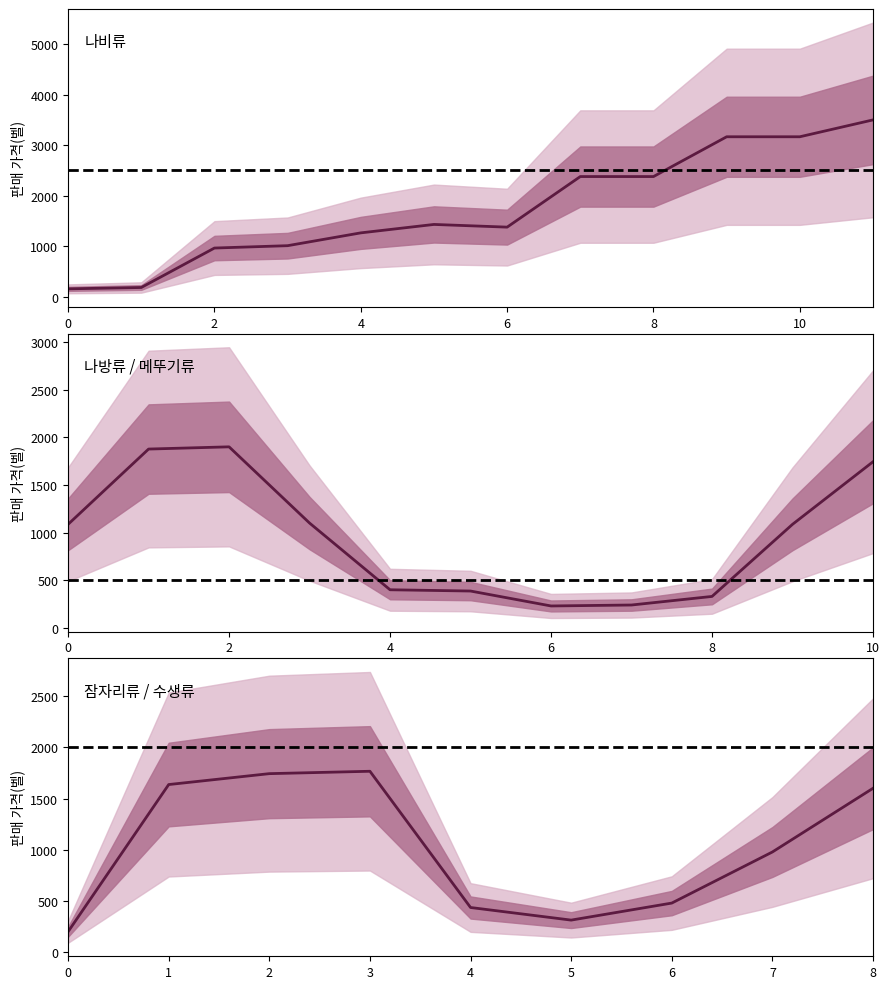

How many values exceed 976?

5